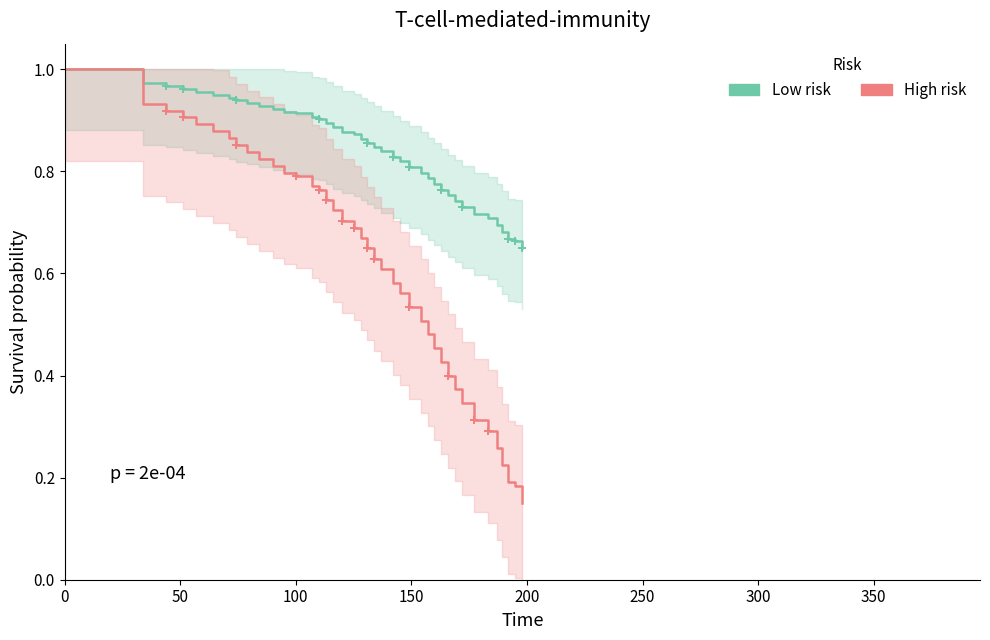

What is the sum of all High risk values?

24.5